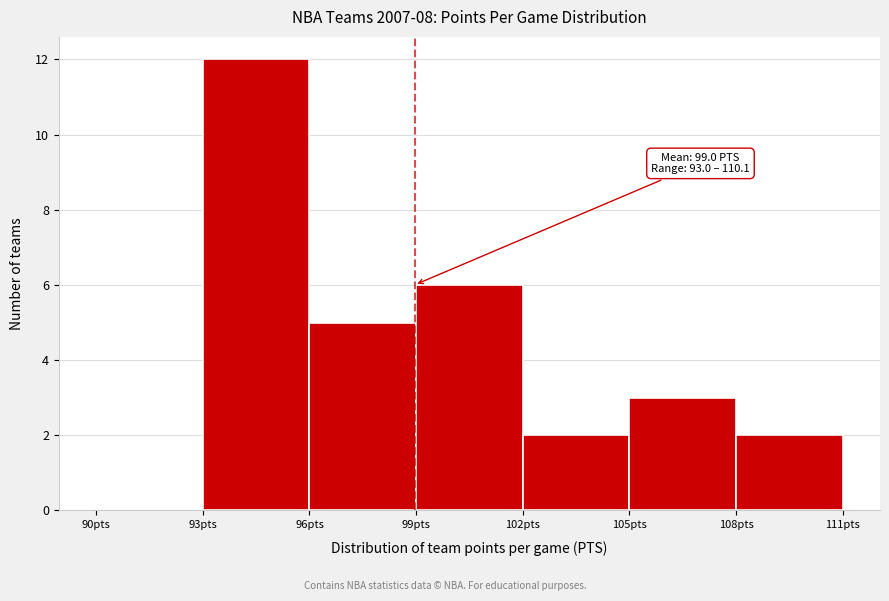

Over which range of the x-axis is the bar tallest?

93 to 96